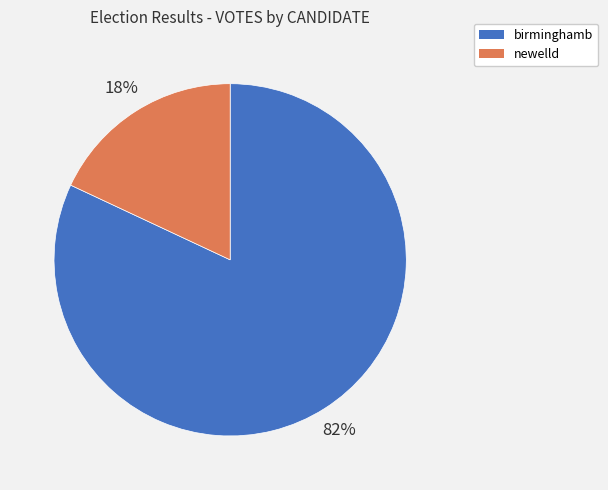

Is the sum of newelld and birminghamb greater than half?

Yes